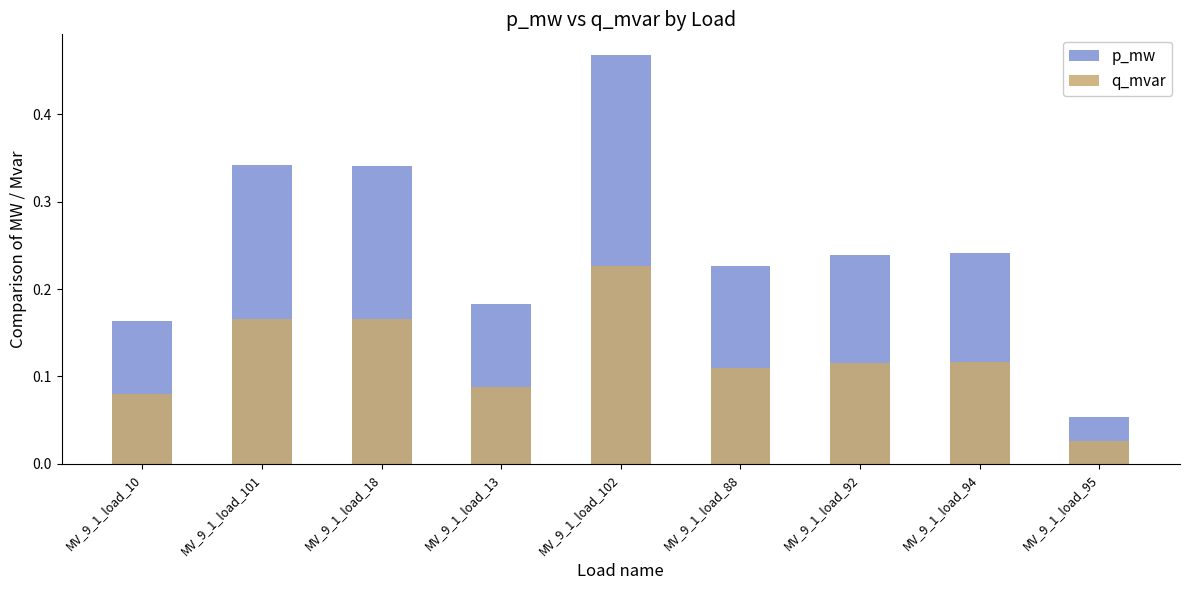

Reading left to right, what are all the values shown in this chart?

p_mw: 0.2	0.3	0.3	0.2	0.5	0.2	0.2	0.2	0.1
q_mvar: 0.1	0.2	0.2	0.1	0.2	0.1	0.1	0.1	0.0